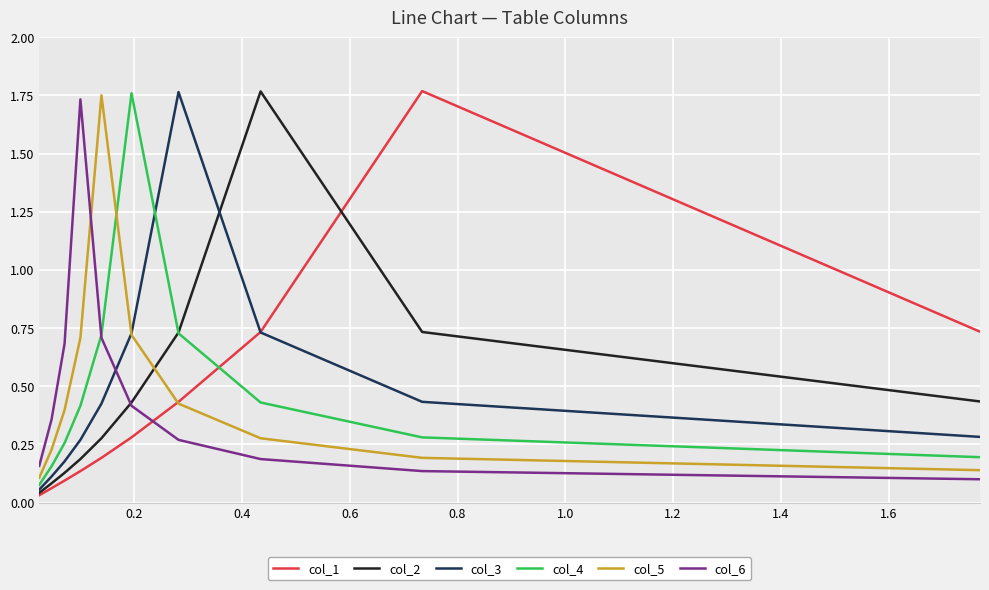

How many lines are shown in the chart?

6